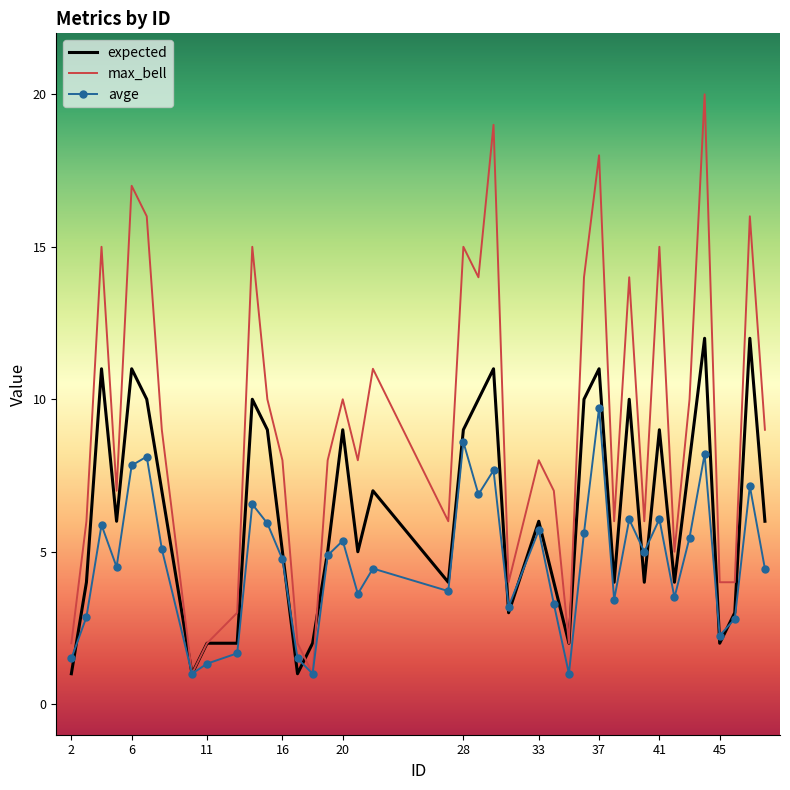

Which series has the largest total across all categories?

max_bell